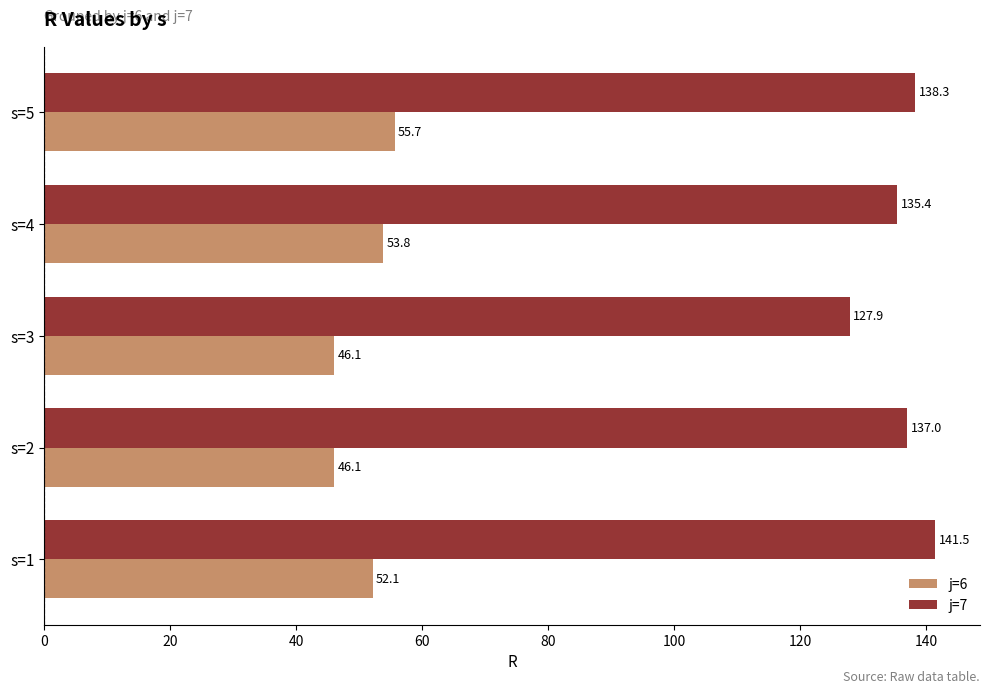

At which category is the sum across all series the highest?

s=5